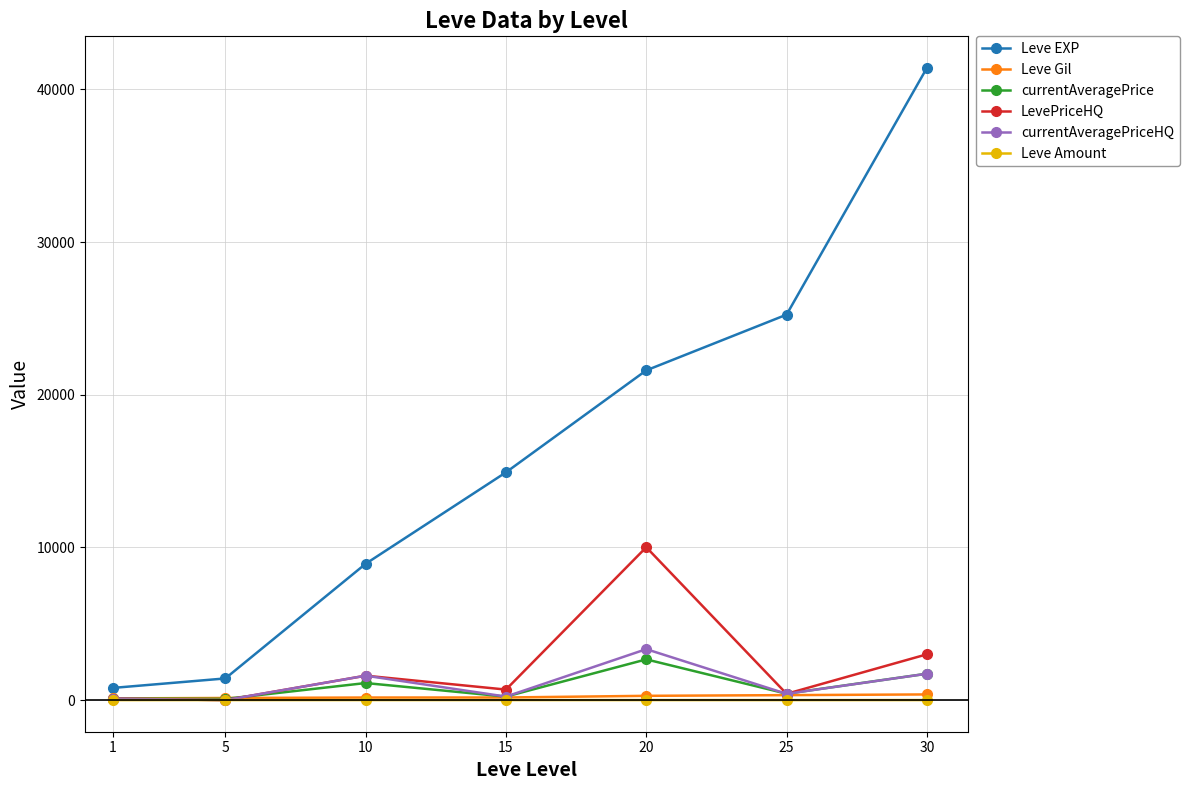

What is the difference between the second highest and minimum values in the currentAveragePrice series?

1649.2